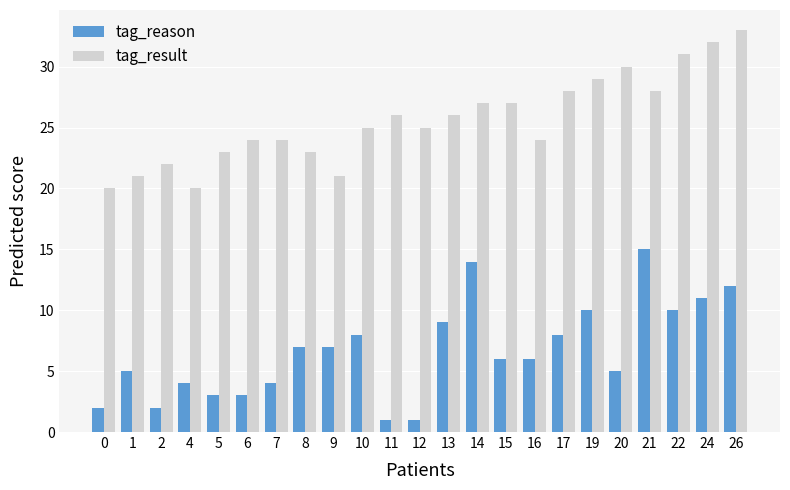

What is the value of the tag_reason bar at the 13th from the left?

9